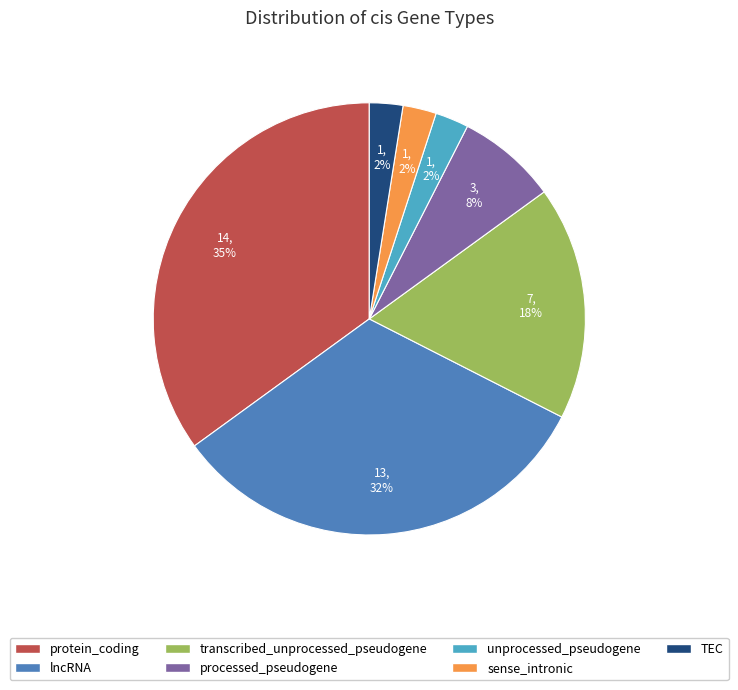

Is it true that unprocessed_pseudogene is 2% of the pie?

True